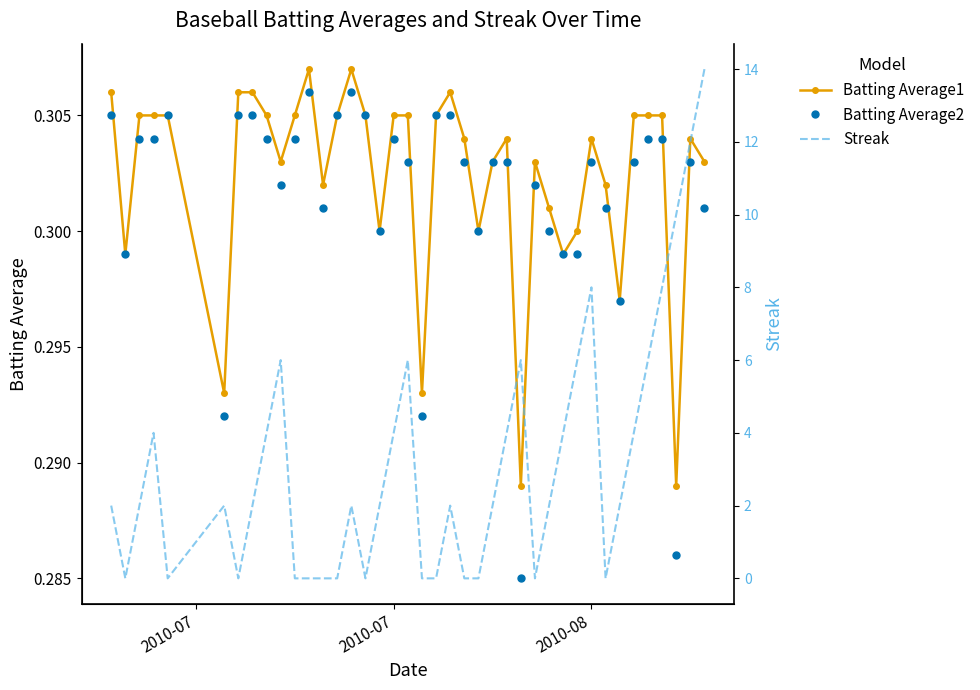

True or false: Batting Average2 has more than 0 points higher than both neighbors.

True